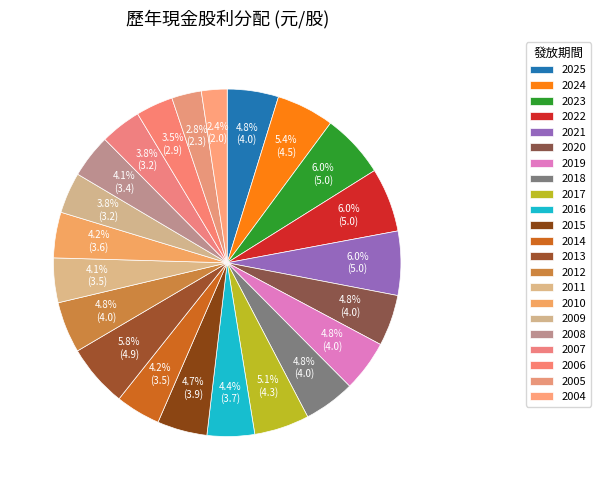

To the nearest percent, what is the combined percentage of 2020 and 2004?

7%